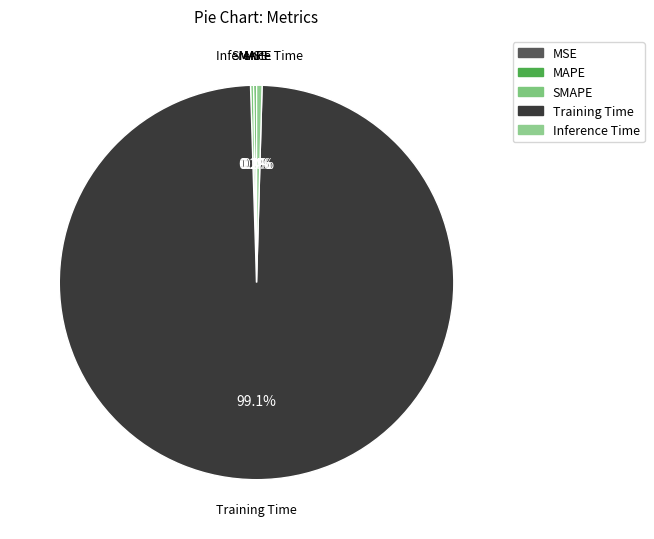

Which category accounts for the majority?

Training Time